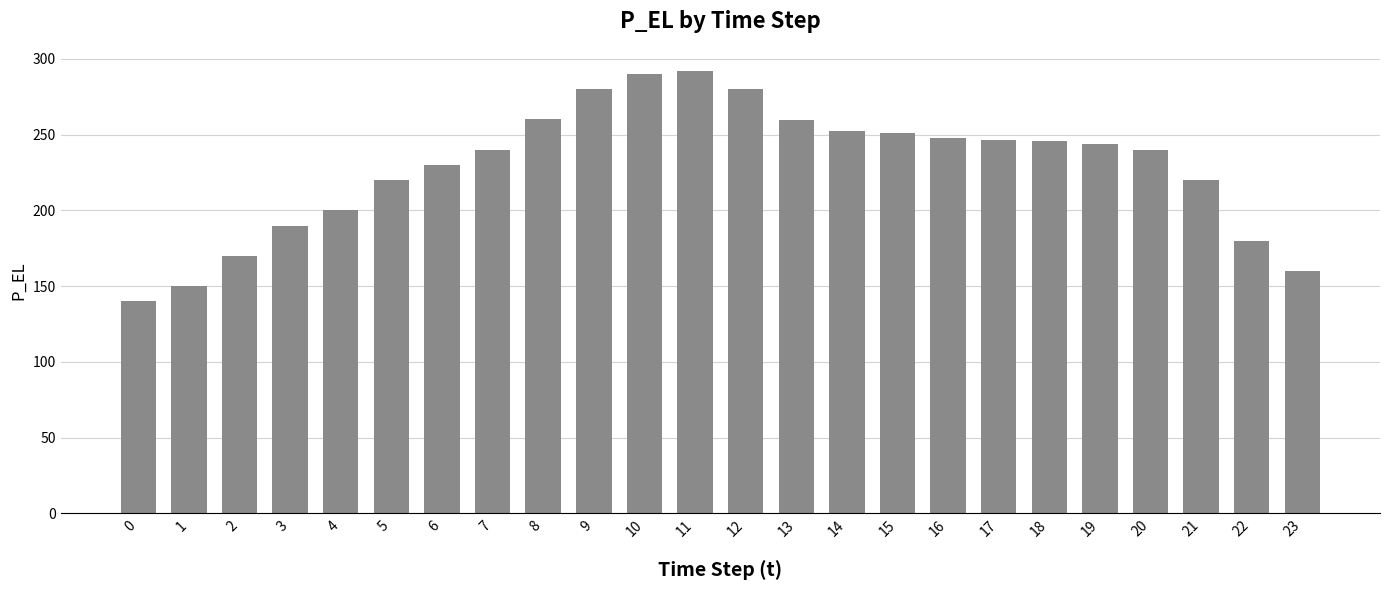

What is the average value?

228.7